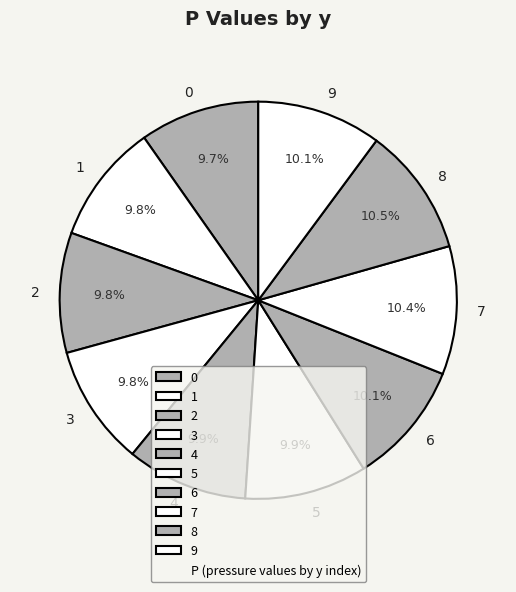

What percentage is the 6 slice, to the nearest percent?

10%